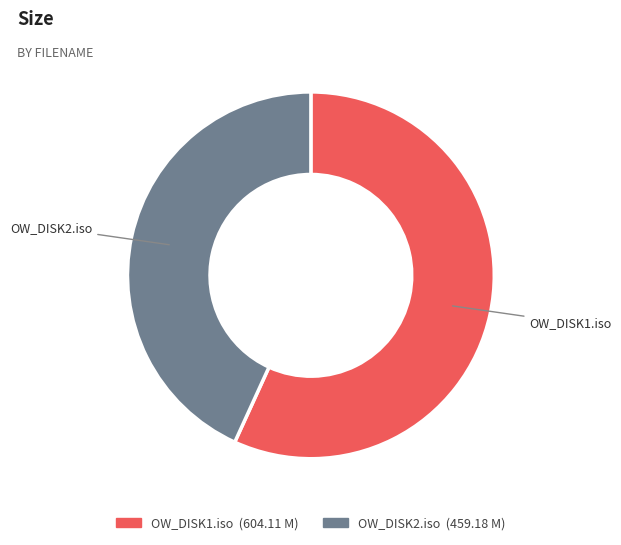

What is the largest slice in the pie chart?

OW_DISK1.iso